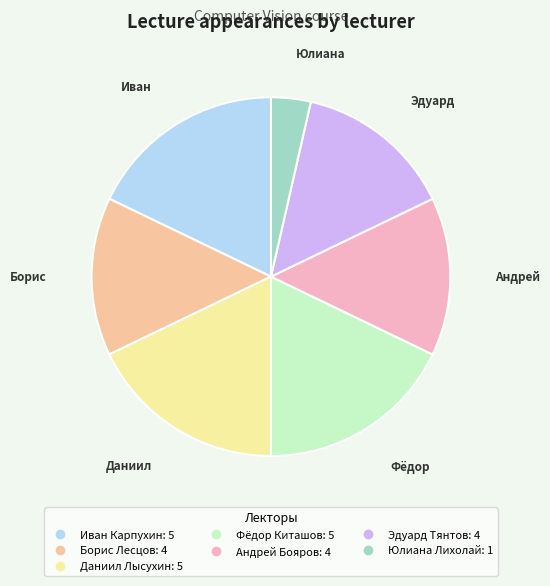

Is Иван Карпухин the majority of the pie?

No